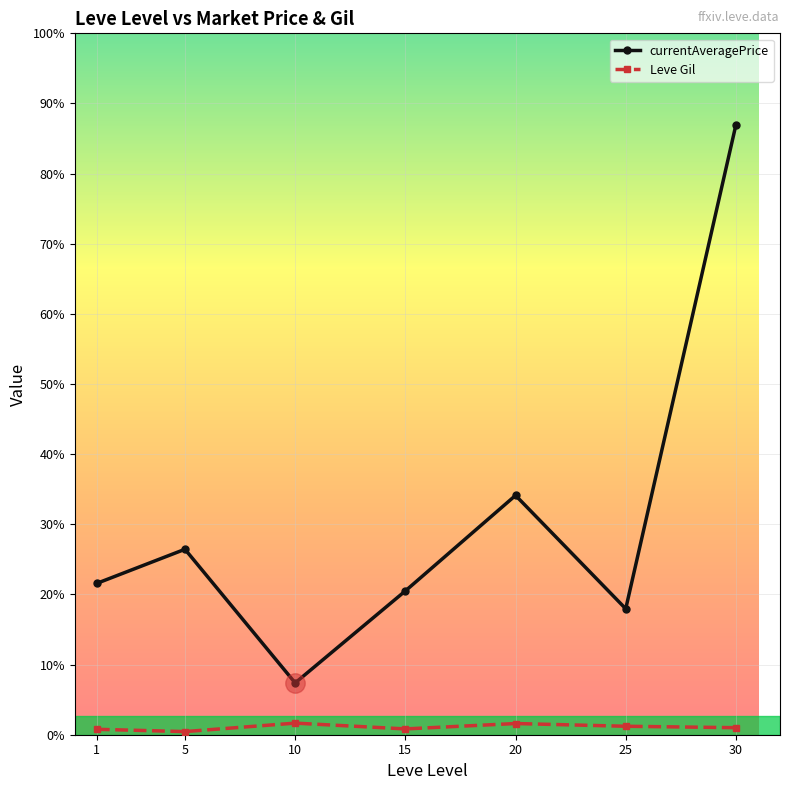

The value of Leve Gil at 25 is 370.2. True or false?

False